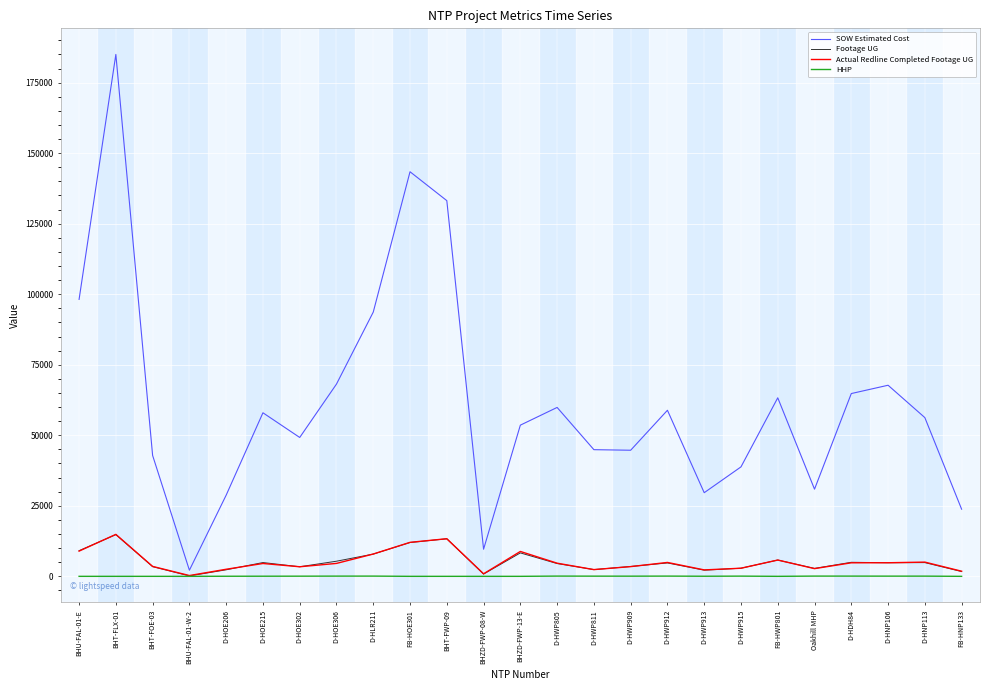

Which series has the largest range (max minus min)?

SOW Estimated Cost